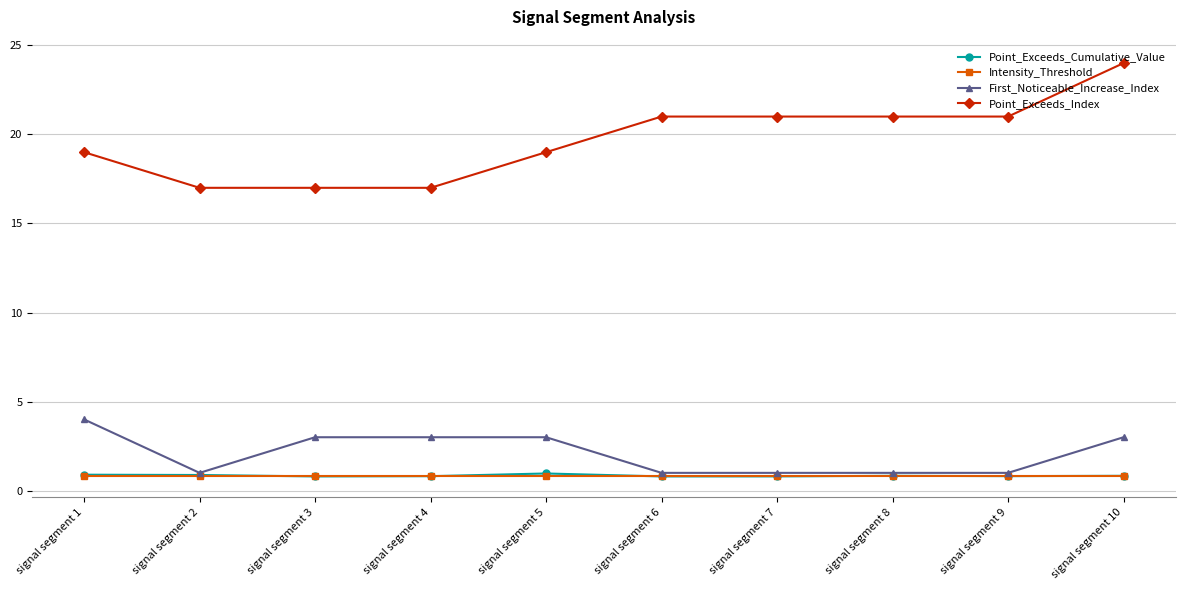

Read the Point_Exceeds_Index value at signal segment 5.

19.0